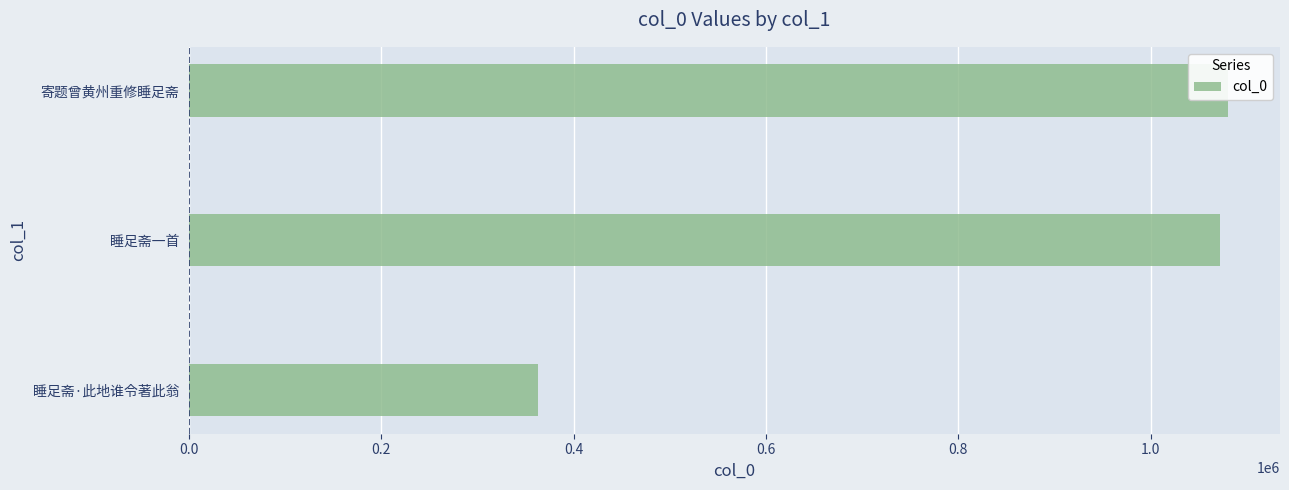

The chart shows a value of 363366 at 睡足斋·此地谁令著此翁. True or false?

True